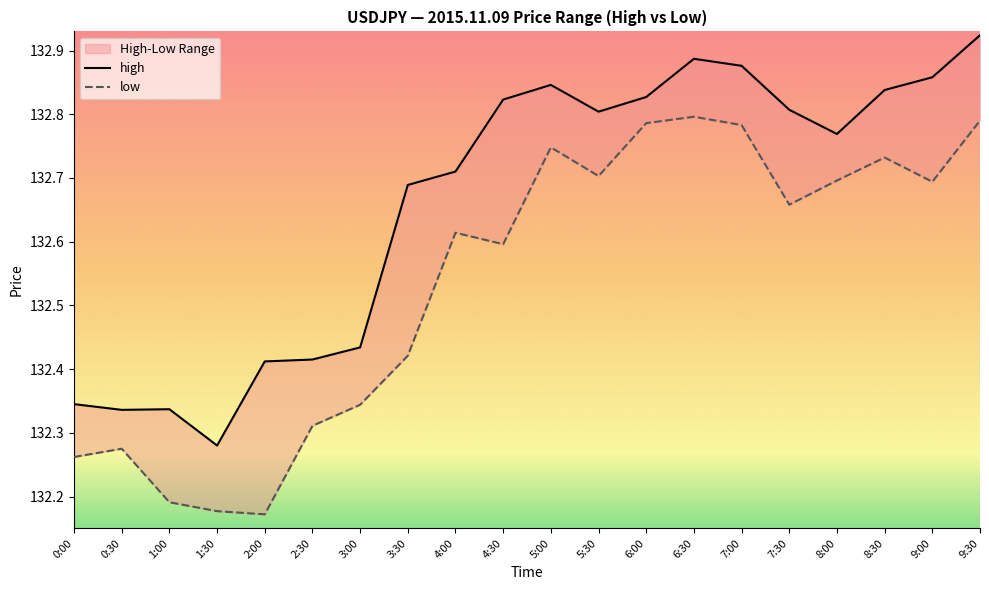

What is the minimum value shown in the chart?

132.2